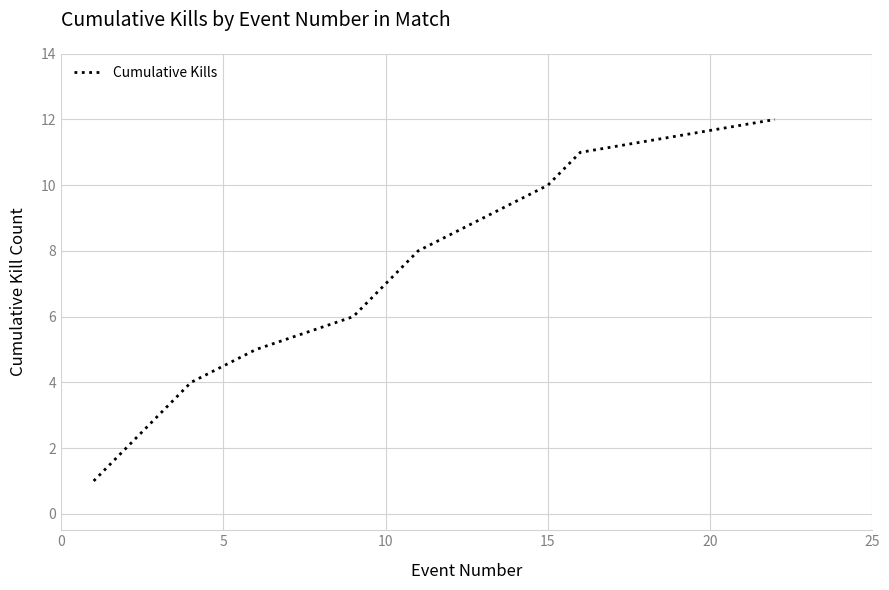

What is the greatest value displayed?

12